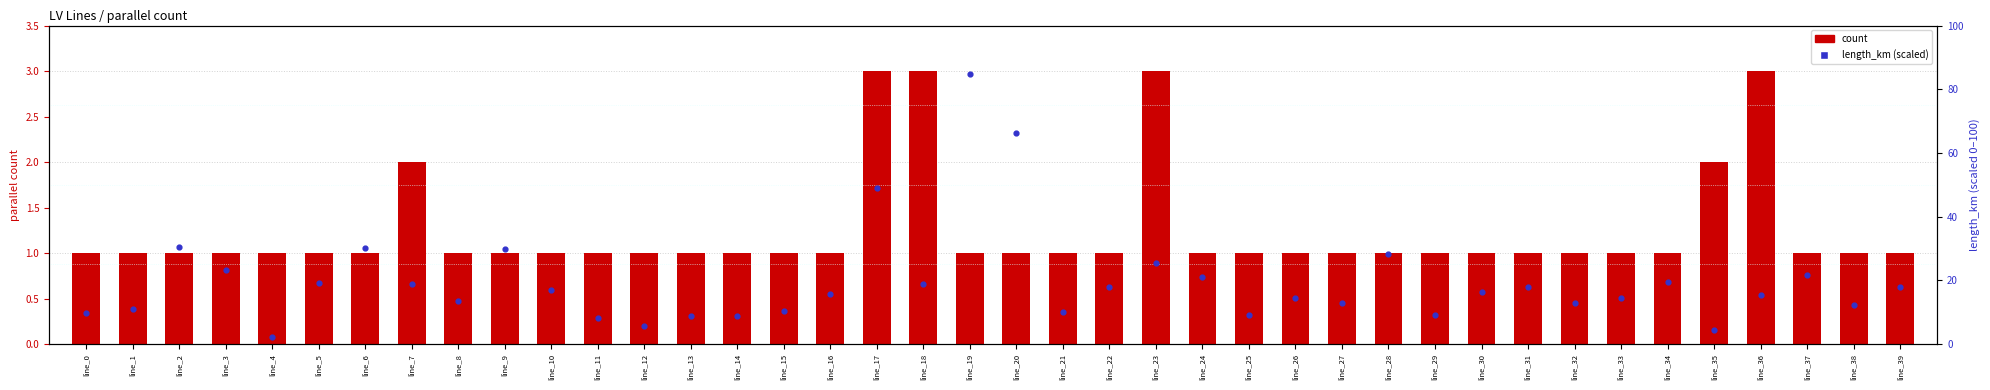

Which series has the widest spread of Y values?

length_km (scaled)